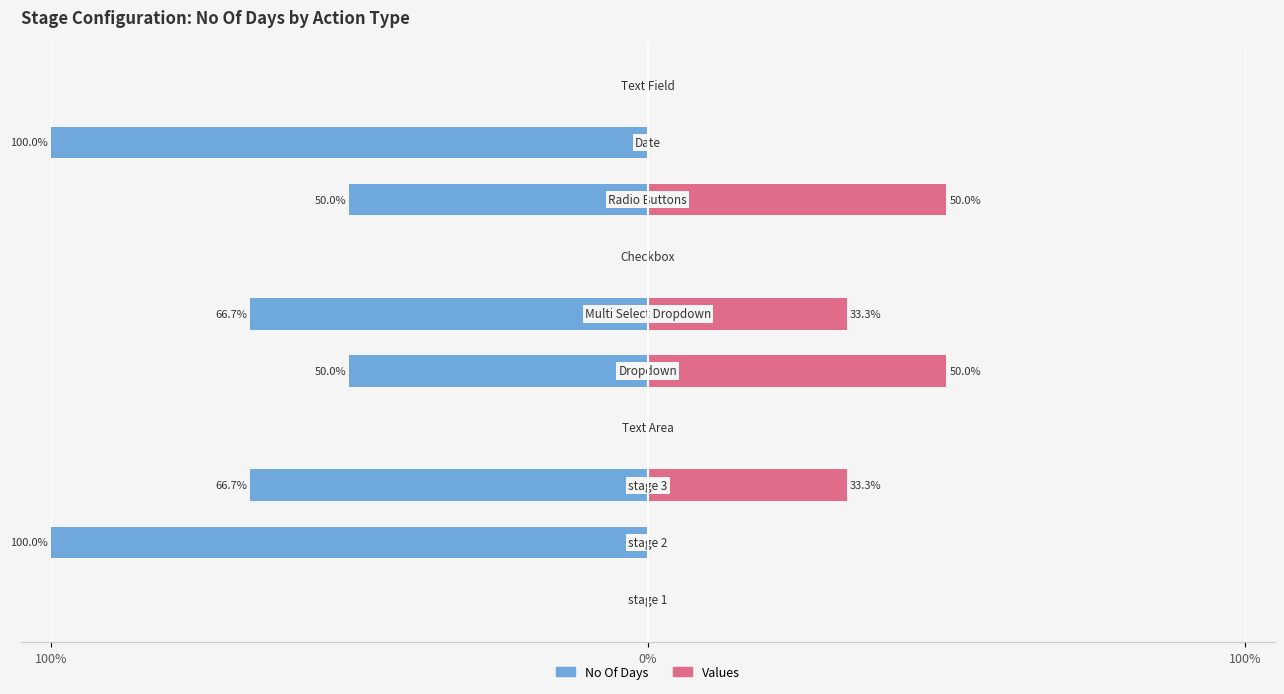

What is the label of the 1st bar from the left?

100%